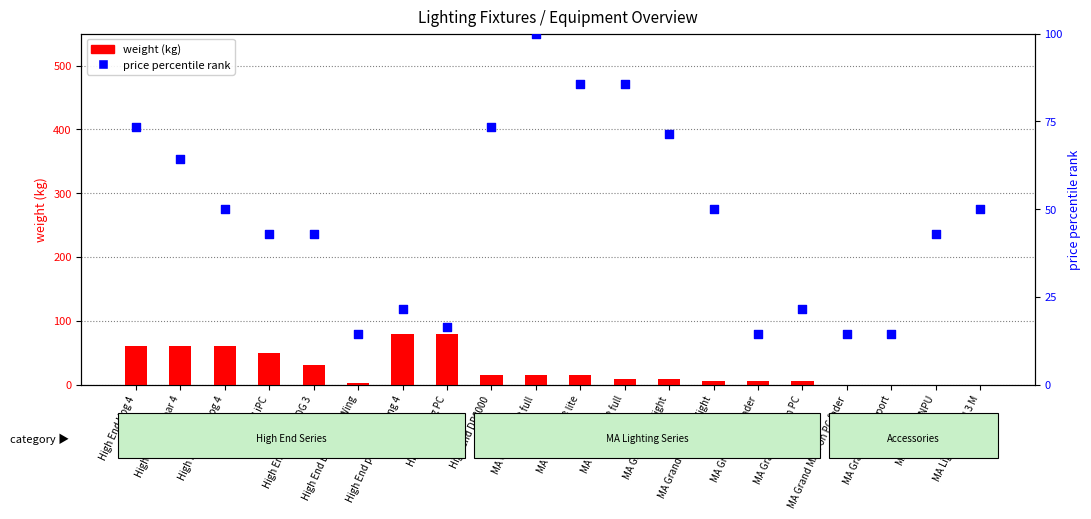

Which series has the largest total across all categories?

price percentile rank